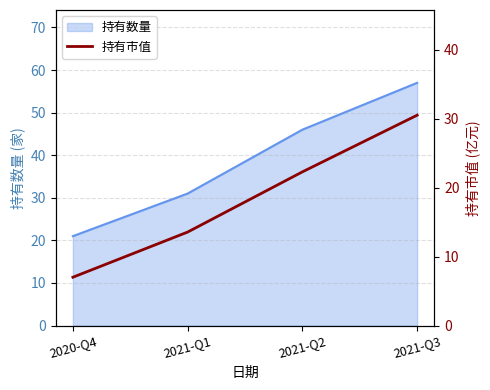

Which category has the highest value in the 持有数量 series?

2021-Q3